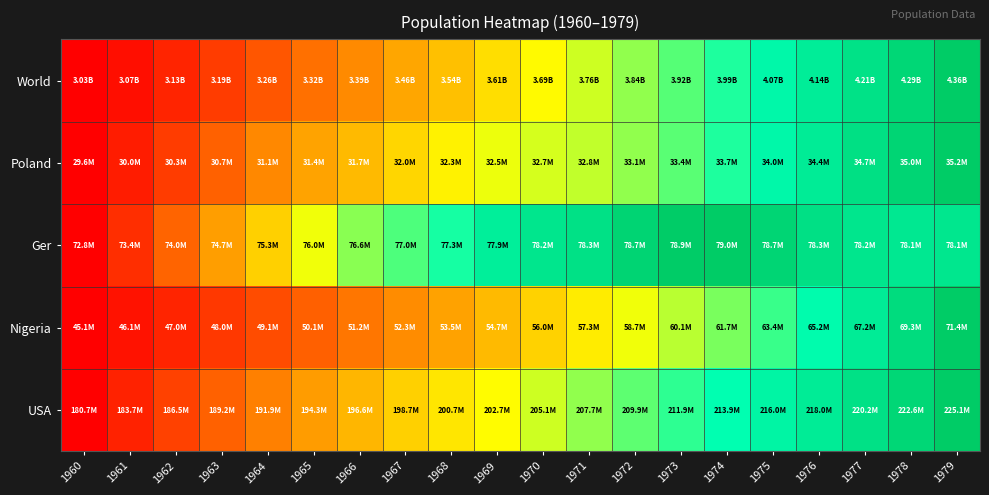

What is the difference between the highest and lowest values at 1964?

0.3